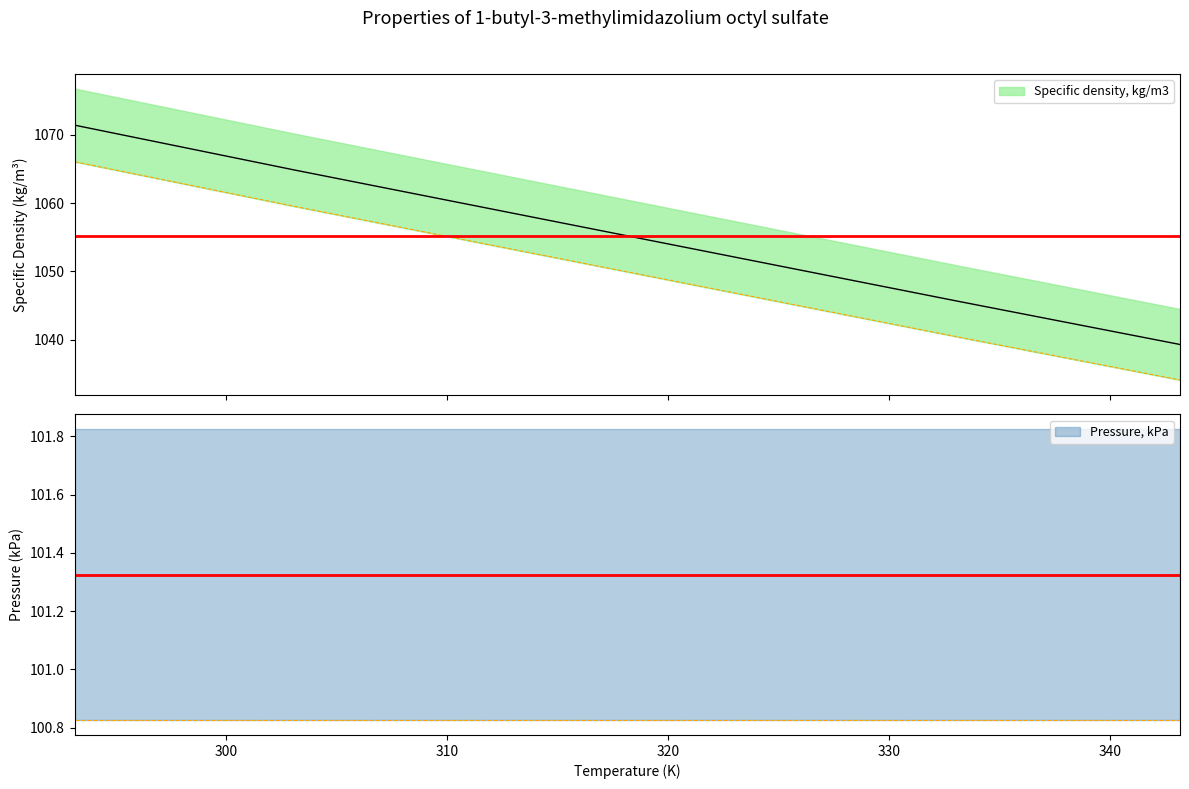

Reading right to left, transcribe all the data shown in this chart.

1039.3	1045.6	1052.0	1058.4	1064.8	1071.4